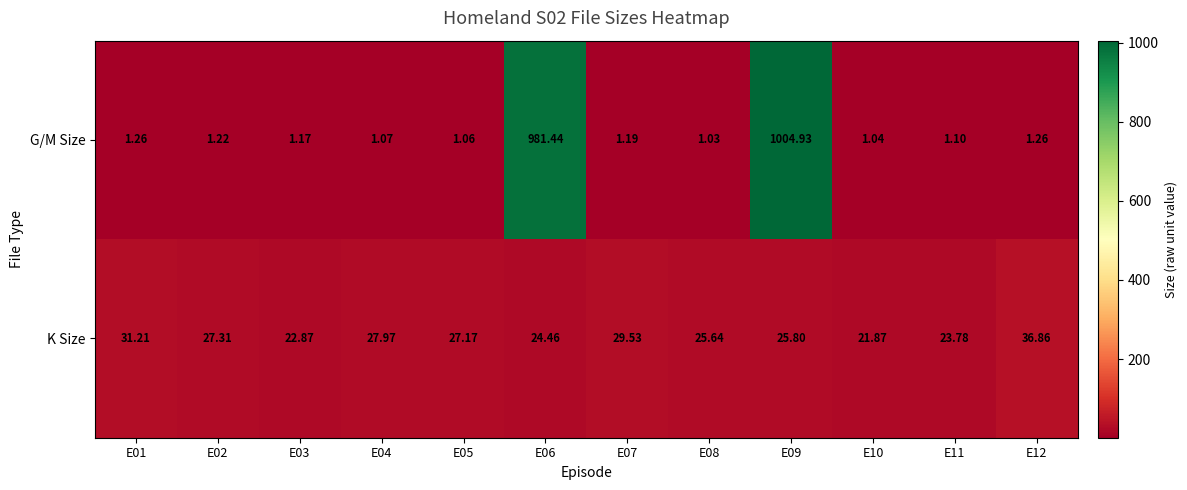

Which series has the largest total across all categories?

G/M Size